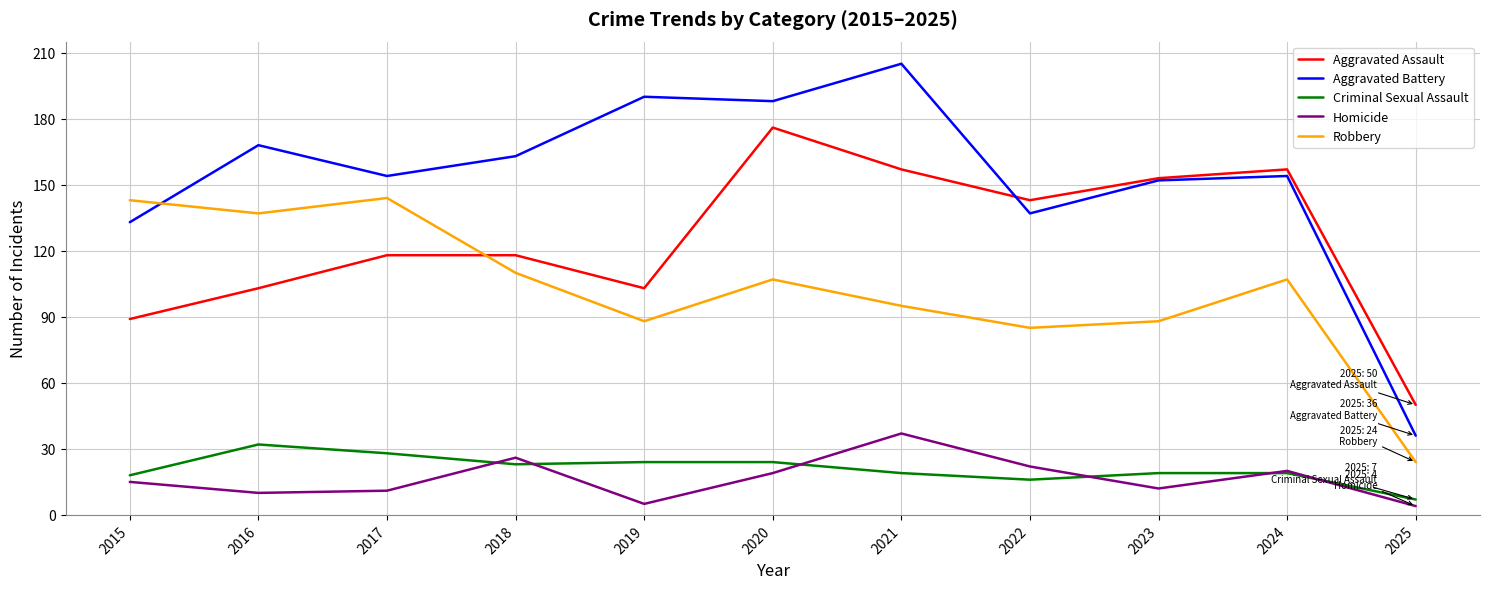

Which series has the widest spread of values?

Aggravated Battery